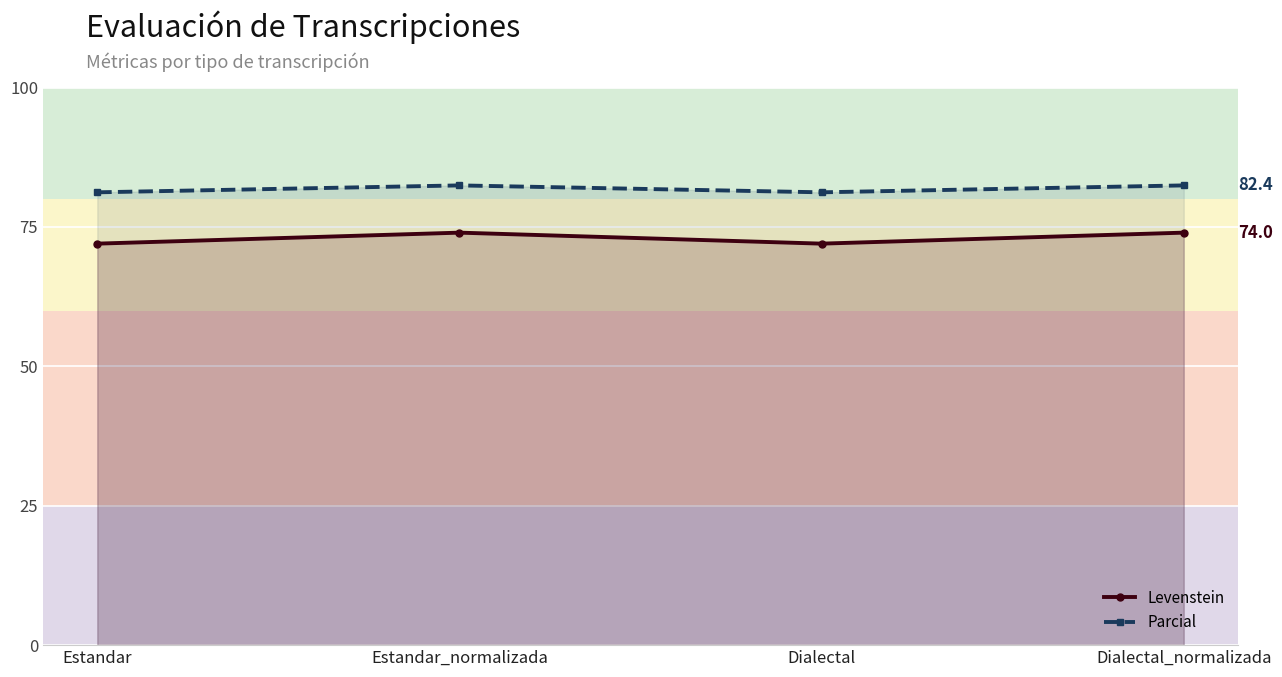

Reading left to right, extract all data points from this chart.

Levenstein: Estandar=72.0	Estandar_normalizada=74.0	Dialectal=72.0	Dialectal_normalizada=74.0
Parcial: Estandar=81.2	Estandar_normalizada=82.4	Dialectal=81.2	Dialectal_normalizada=82.4